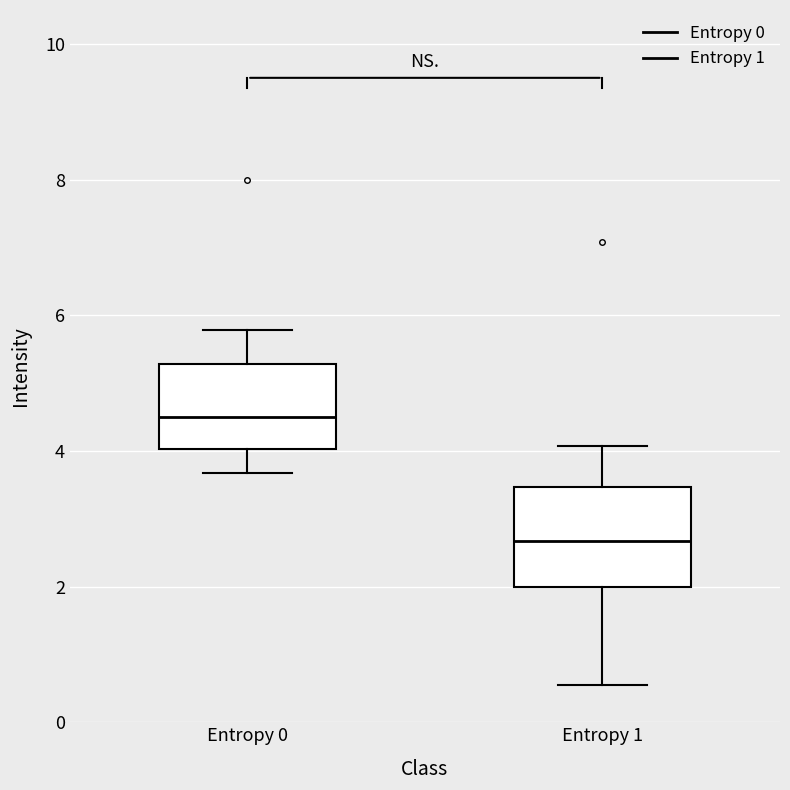

Comparing the boxes themselves (not the whiskers), which one is the tallest?

Entropy 1